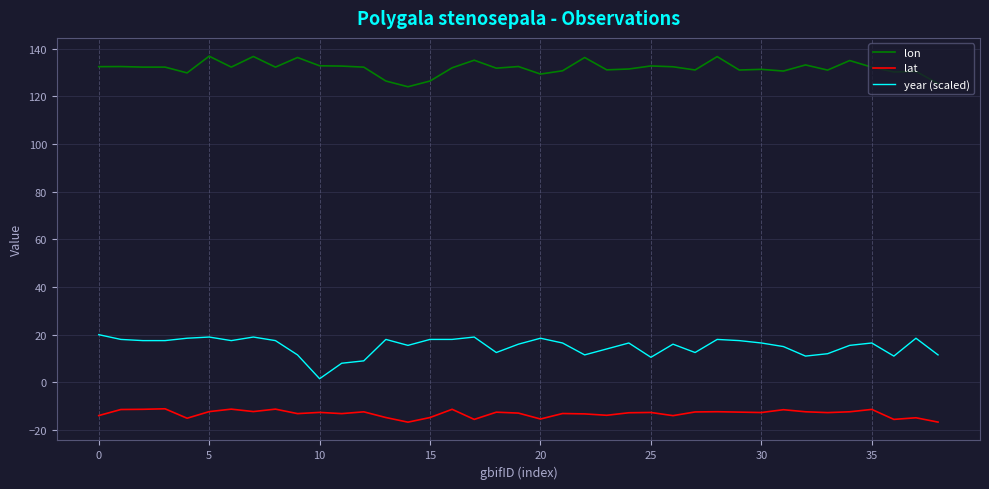

List the series in order of their overall mean, lowest first.

lat, year (scaled), lon